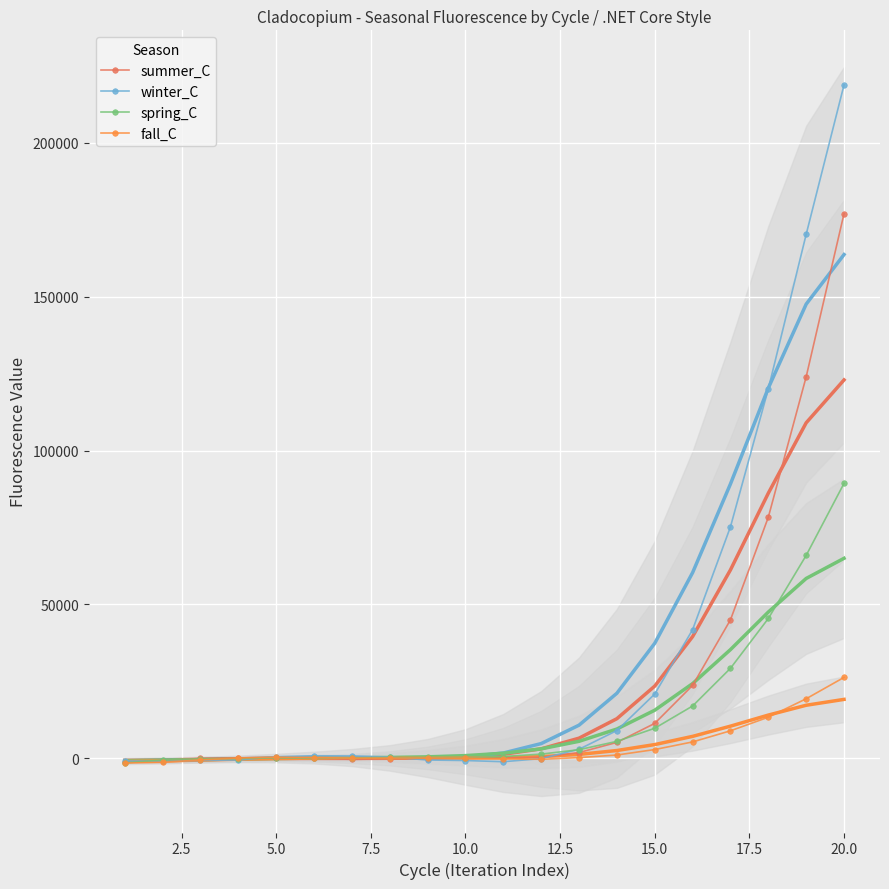

What is the highest value of the fall_C series?

26282.9